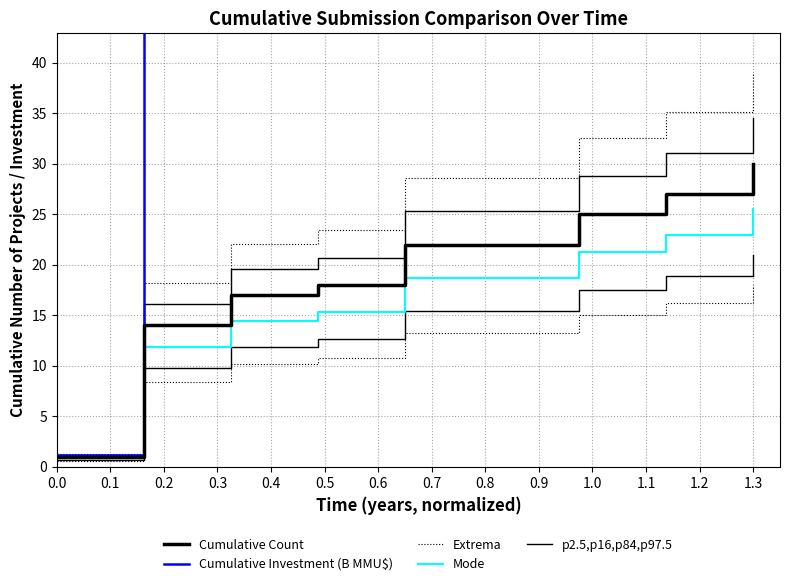

What is the difference between the maximum and minimum values in the Cumulative Count series?

29.0